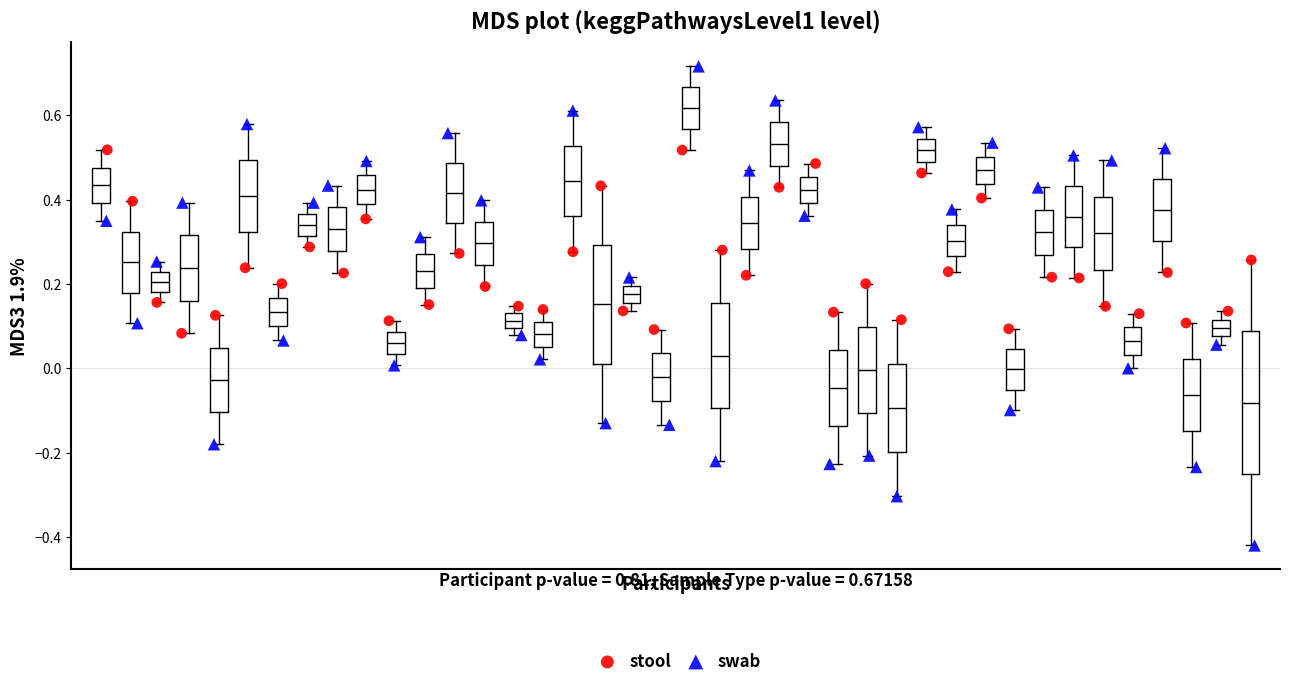

Which series reaches the maximum Y coordinate?

swab